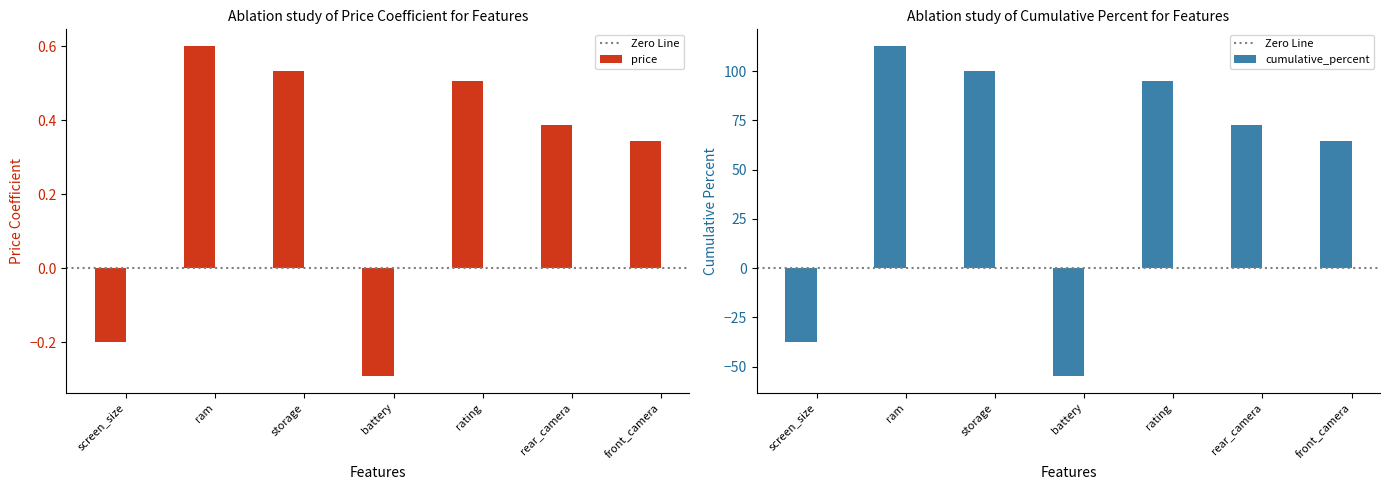

Read the price value at rear_camera.

0.4